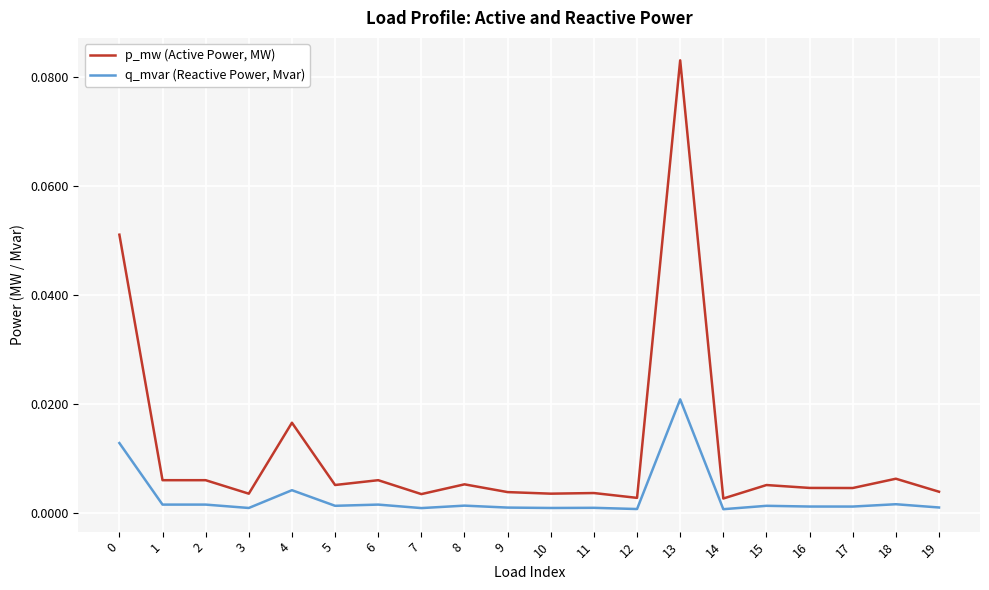

True or false: q_mvar (Reactive Power, Mvar) and p_mw (Active Power, MW) cross at least once.

False